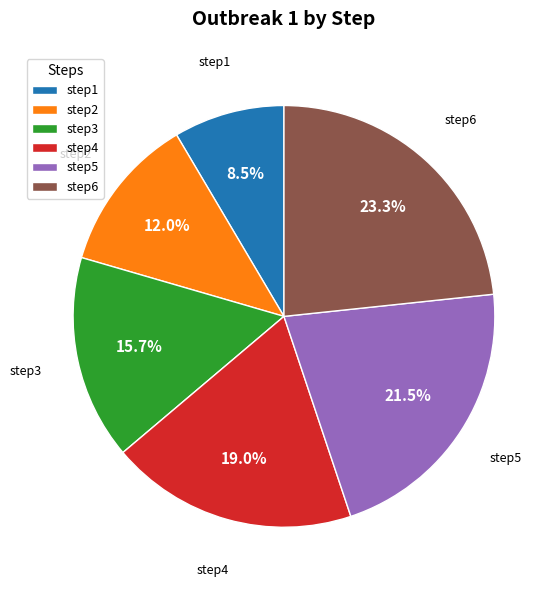

What percentage do step4 and step2 together represent?

31.0%